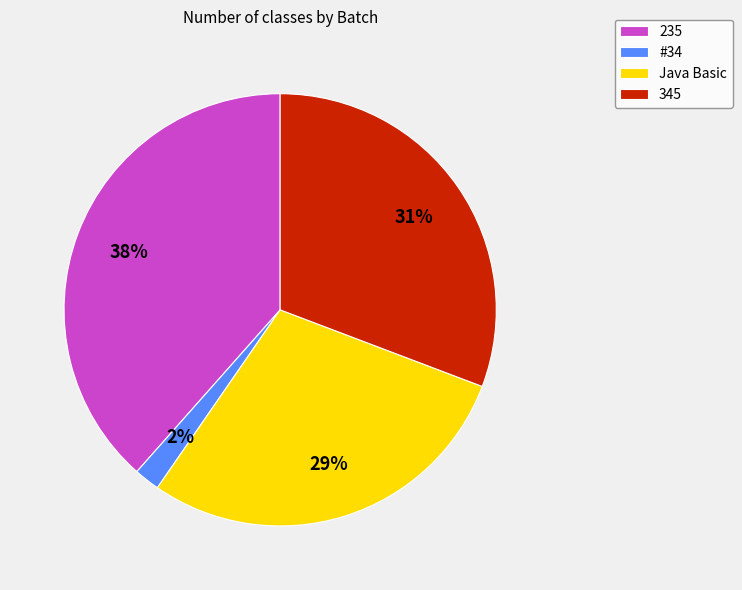

True or false: 345 accounts for 31% of the total.

True